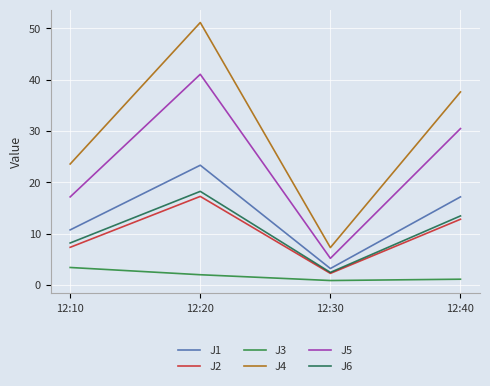

List the series in order of their peak value, lowest first.

J3, J2, J6, J1, J5, J4